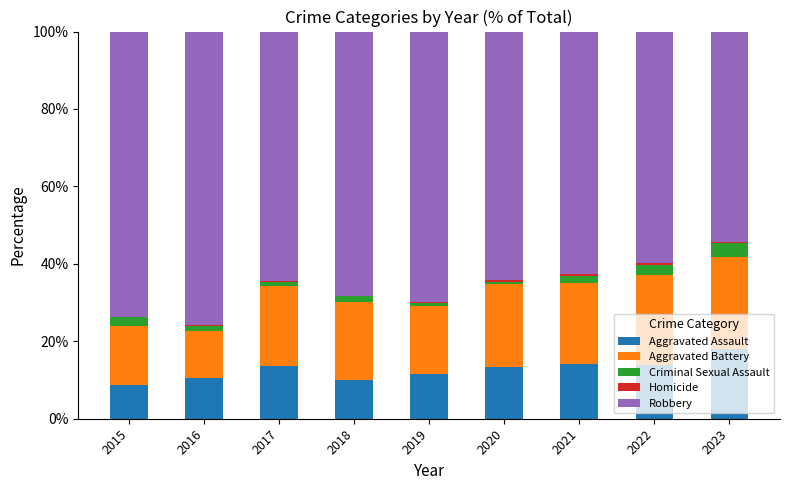

What is the sum of the Aggravated Assault values at 2023 and 2015?

26.7